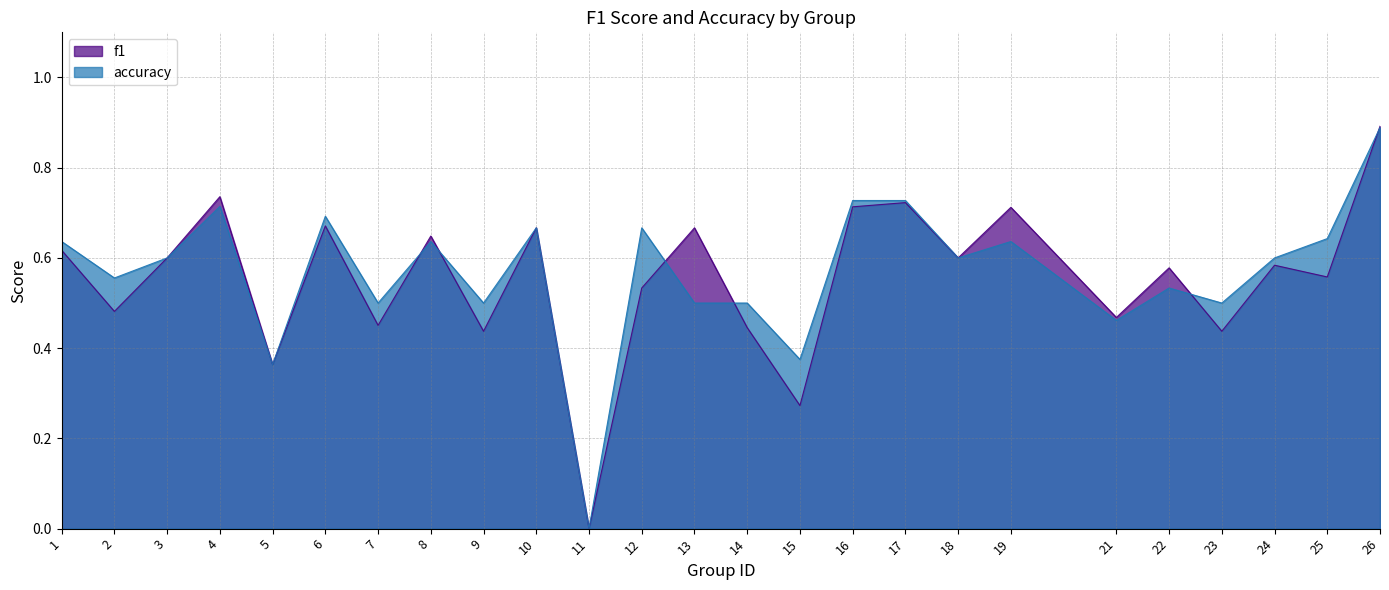

How many values in the accuracy series exceed 0?

24